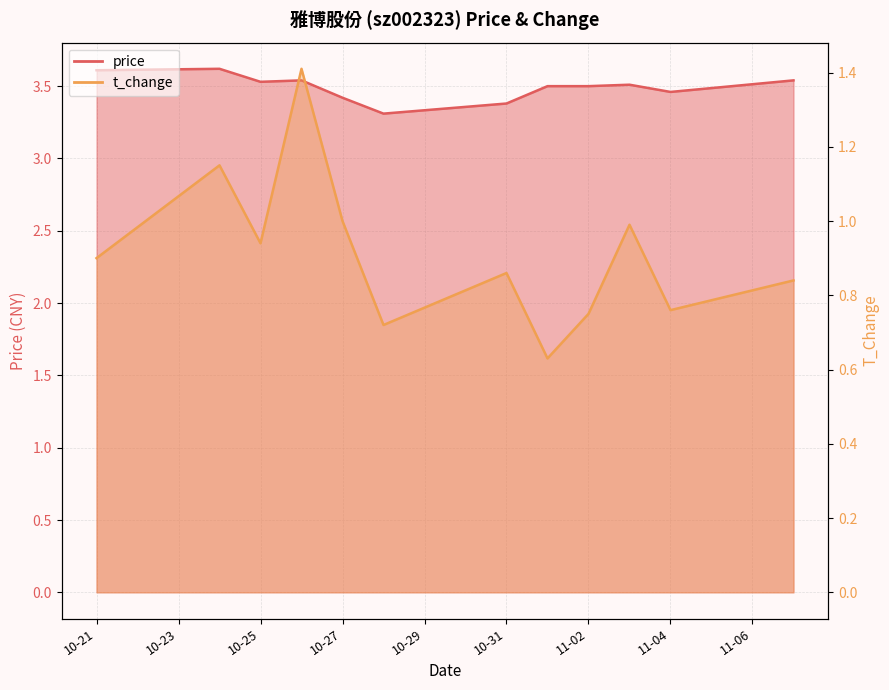

Does the chart display data point markers on the line(s)?

No